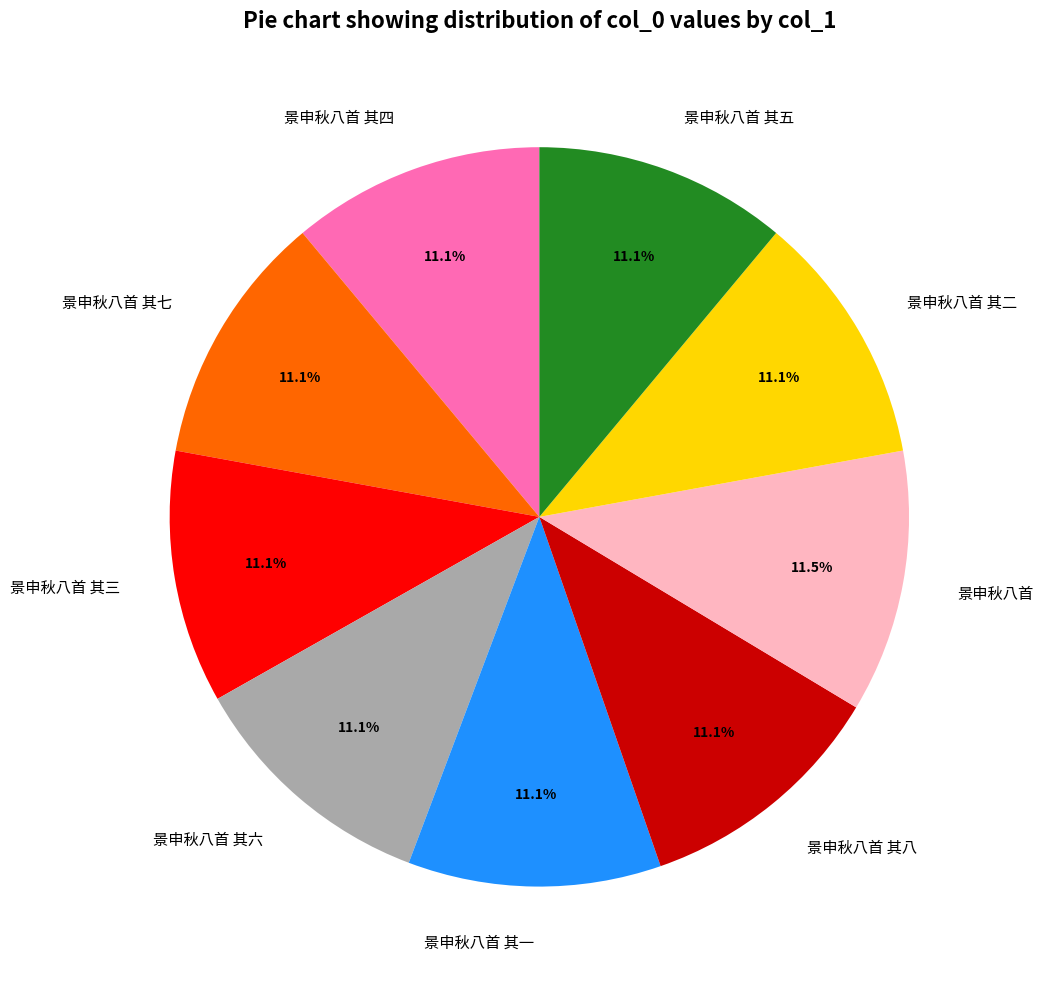

What percentage is the 景申秋八首 其四 slice, to the nearest percent?

11%